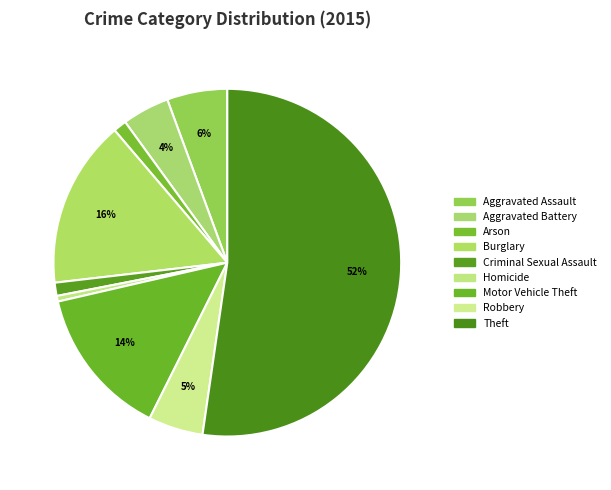

How many slices are in this pie chart?

9